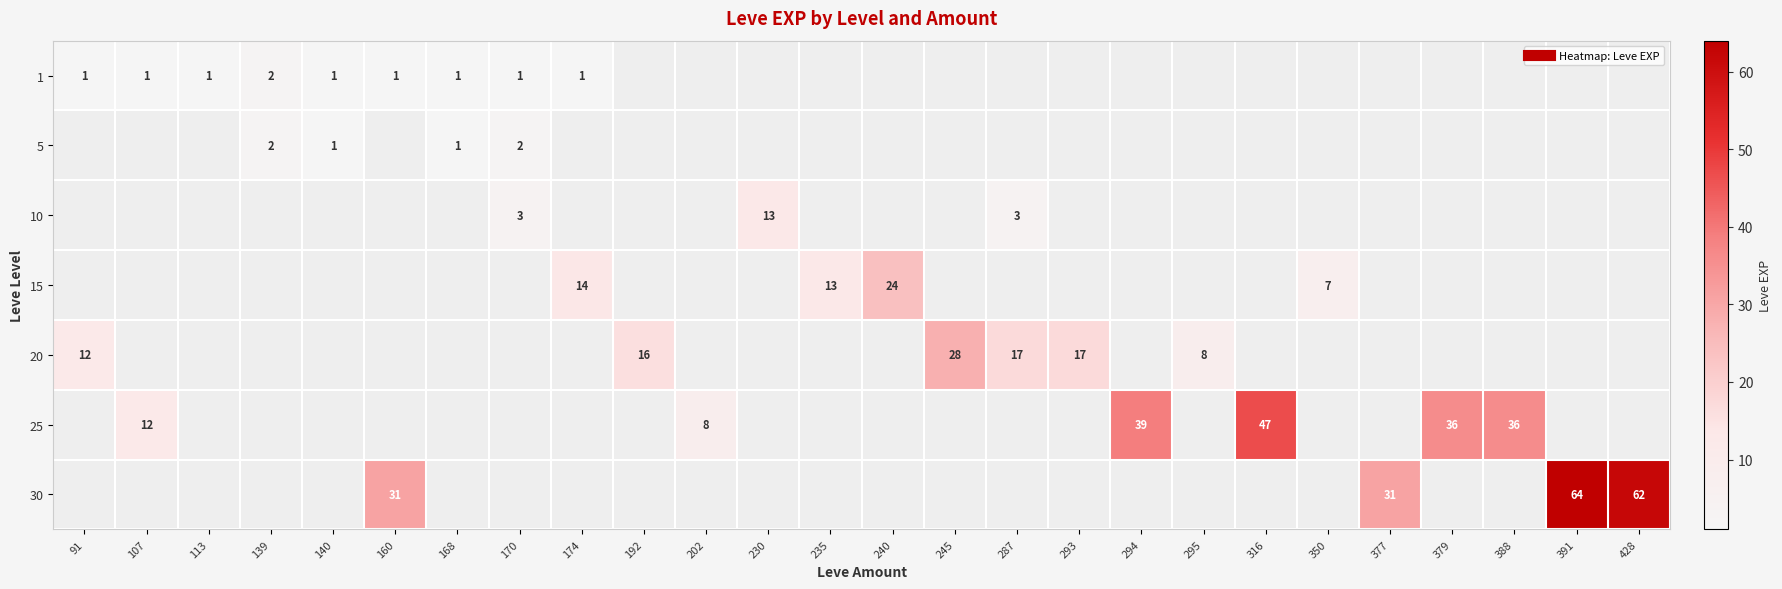

Between 160 and 91, which is larger?

160